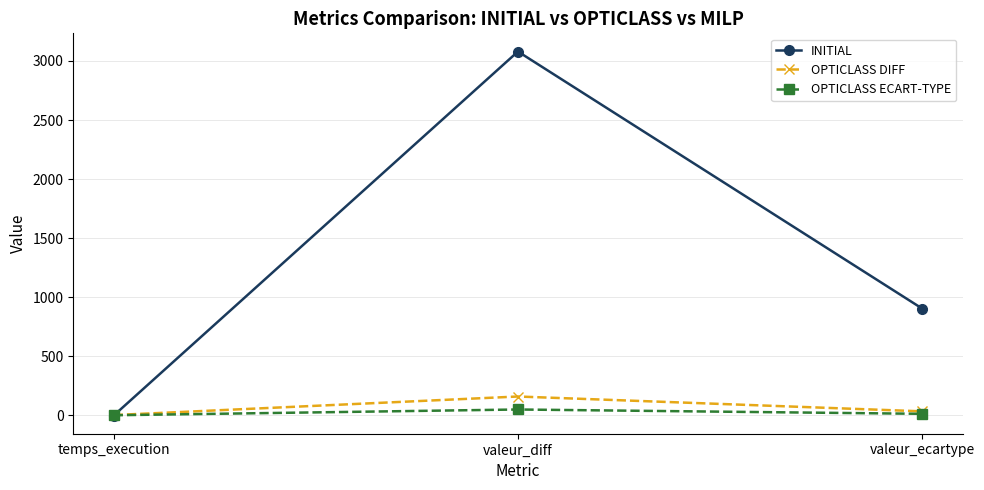

Which series has the largest range (max minus min)?

INITIAL